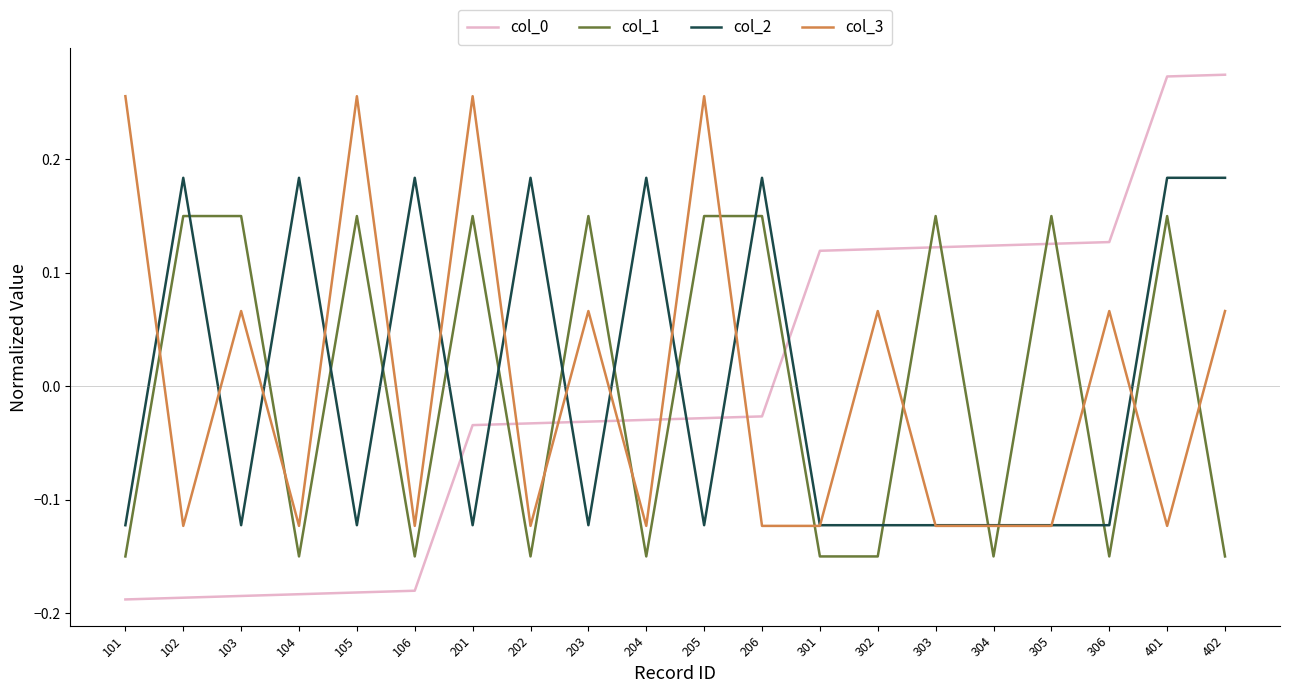

At which label does col_3 first exceed 0?

101